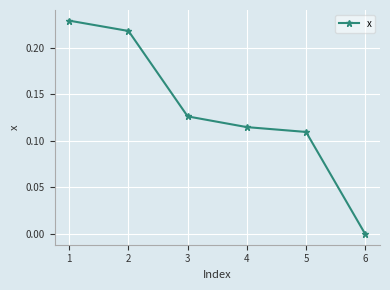

Between 3 and 5, which is larger?

3